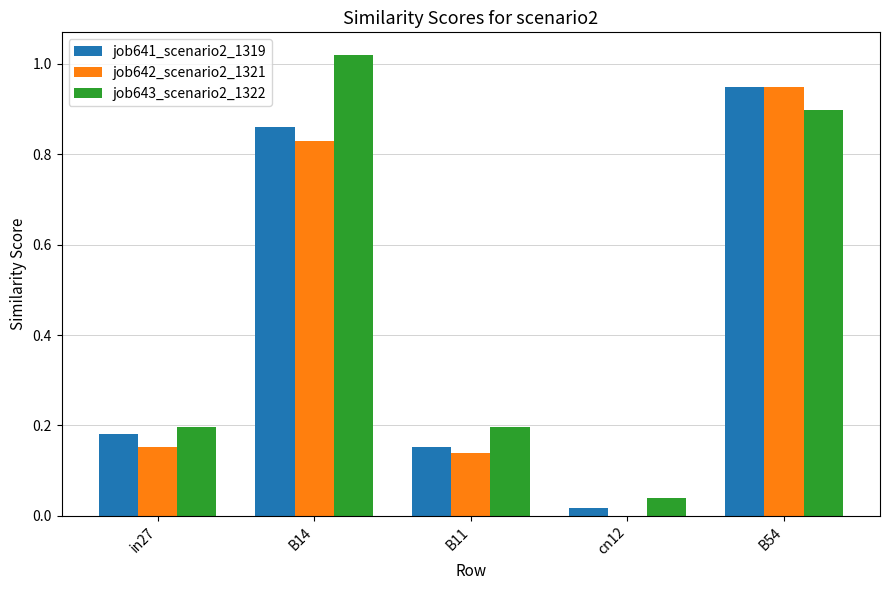

At which label does job642_scenario2_1321 reach its peak?

B54